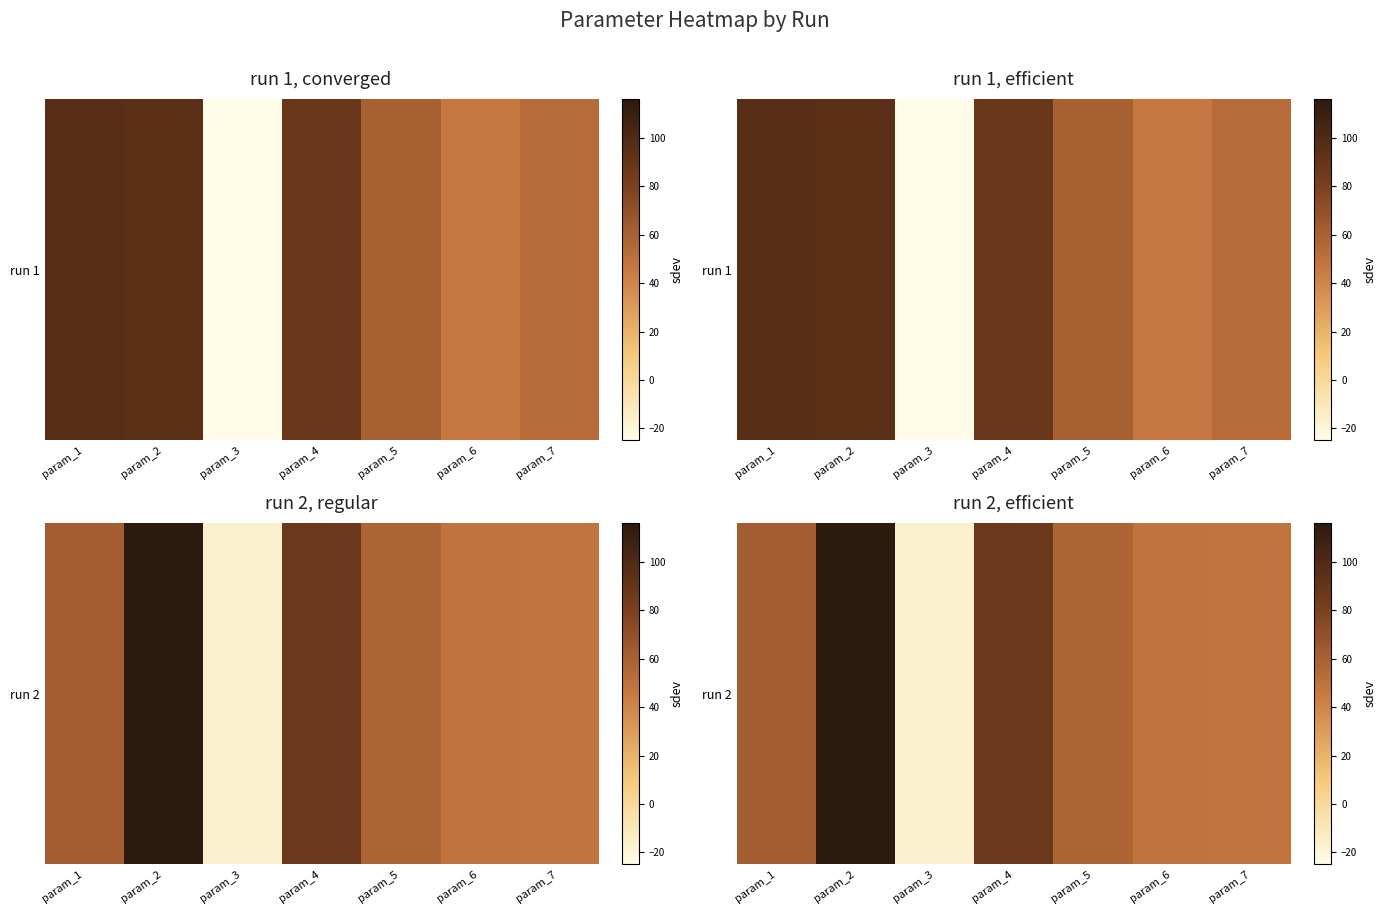

Which has a higher value, param_5 or param_2?

param_2